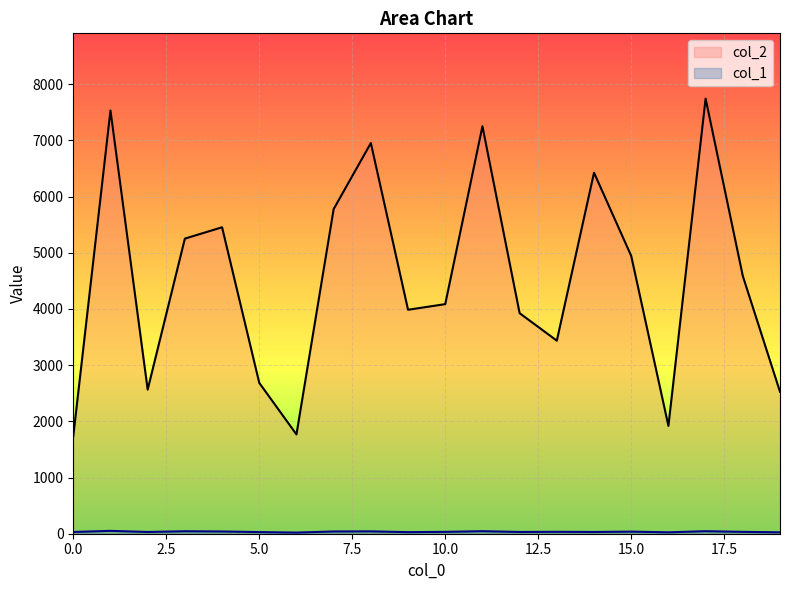

Reading left to right, list all the values displayed in this chart.

col_2: 1736	7532	2565	5252	5454	2685	1767	5778	6953	3986	4086	7252	3925	3436	6425	4944	1919	7744	4587	2526
col_1: 31	51	31	44	40	29	20	40	42	28	33	45	31	34	31	37	25	45	33	25